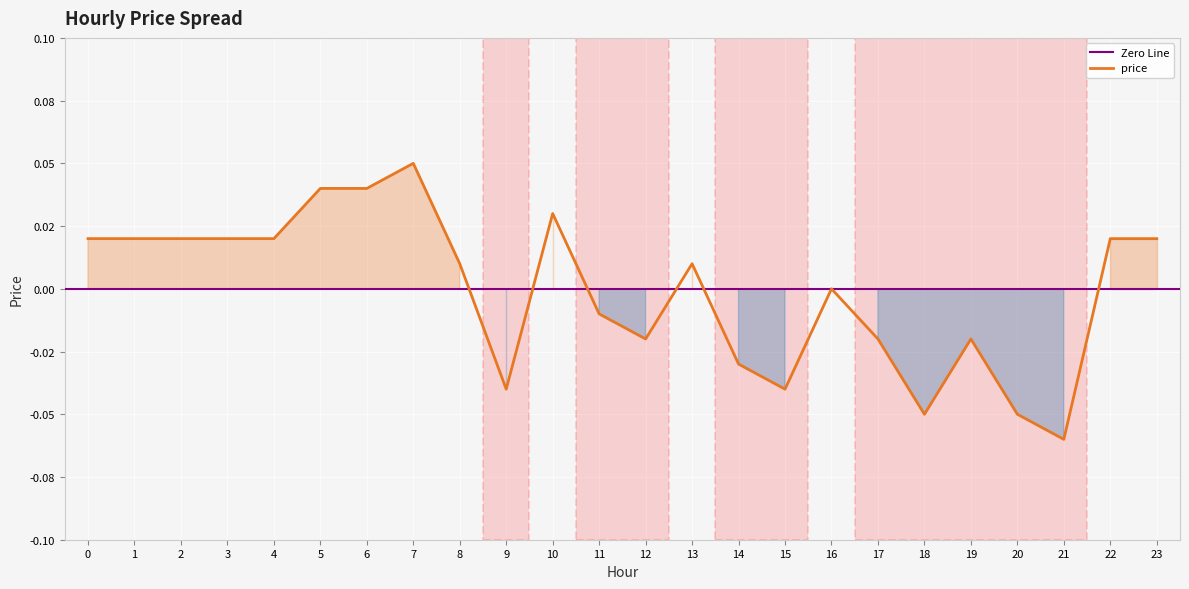

At which category does the data reach its first local valley?

9